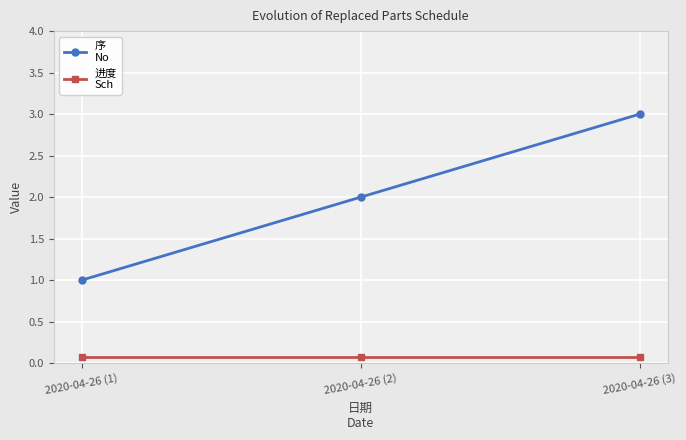

Does the chart display data point markers on the line(s)?

Yes